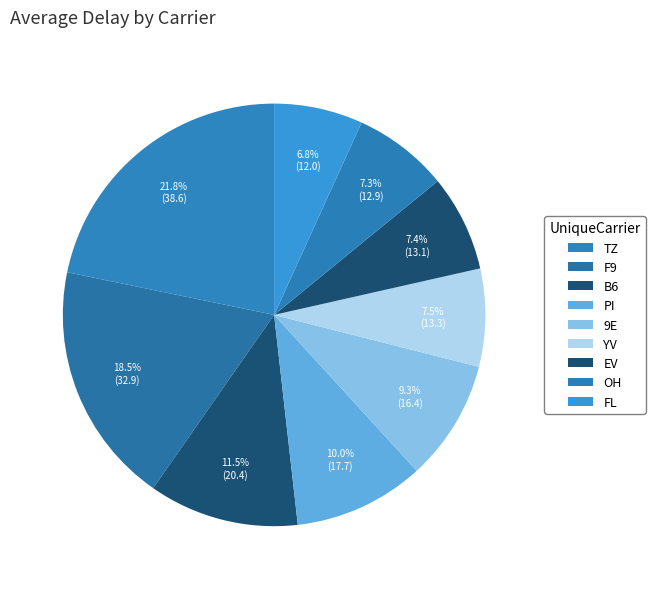

Is it true that FL is 7% of the pie?

True